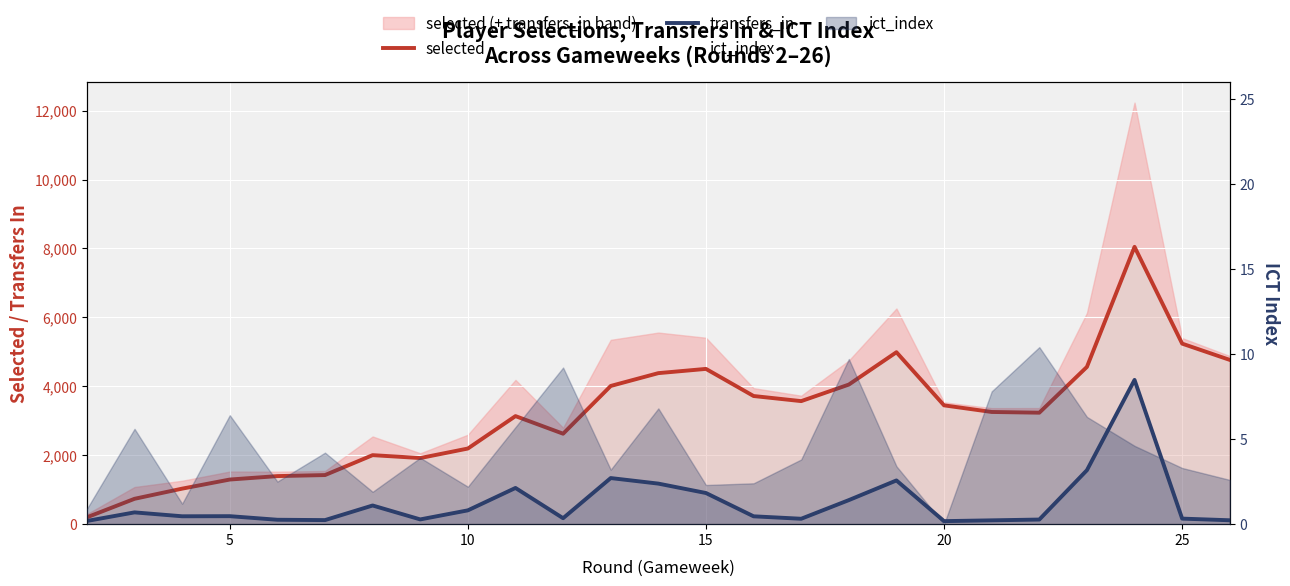

What is the difference between the maximum and minimum values in the selected series?

7849.0